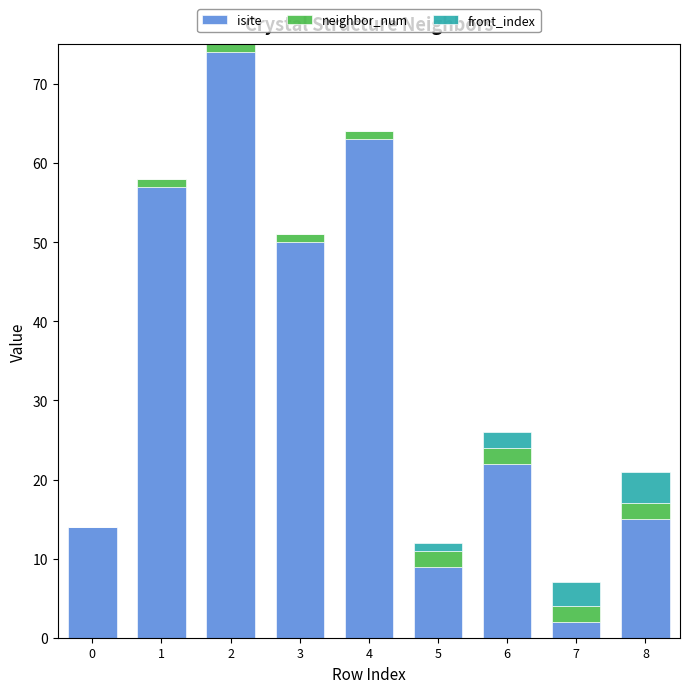

What are all the series names shown in the legend?

isite, neighbor_num, front_index